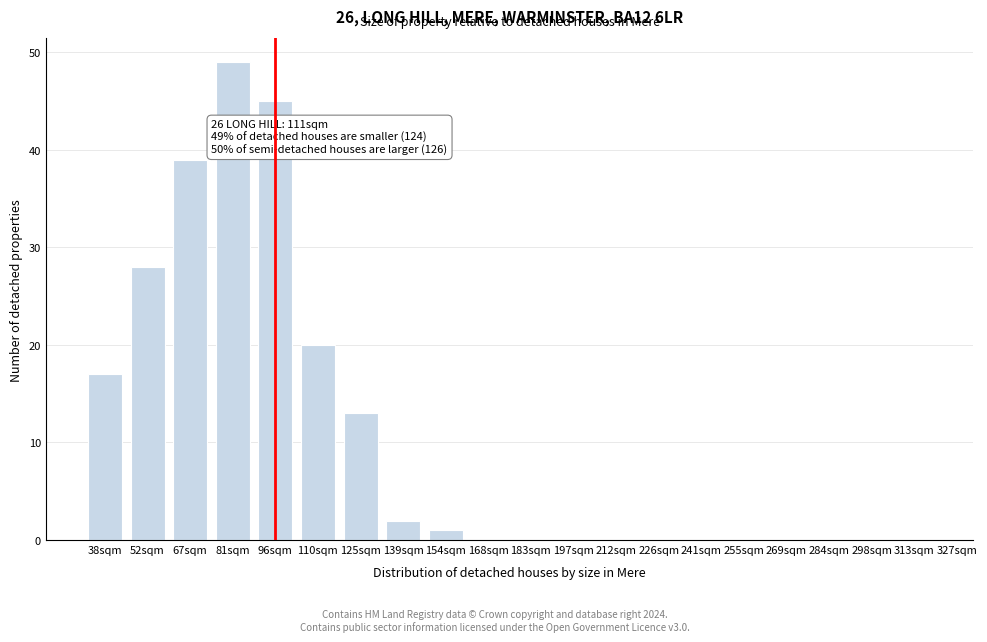

Reading left to right, extract all data points from this chart.

38sqm=17	52sqm=28	67sqm=39	81sqm=49	96sqm=45	110sqm=20	125sqm=13	139sqm=2	154sqm=1	168sqm=0	183sqm=0	197sqm=0	212sqm=0	226sqm=0	241sqm=0	255sqm=0	269sqm=0	284sqm=0	298sqm=0	313sqm=0